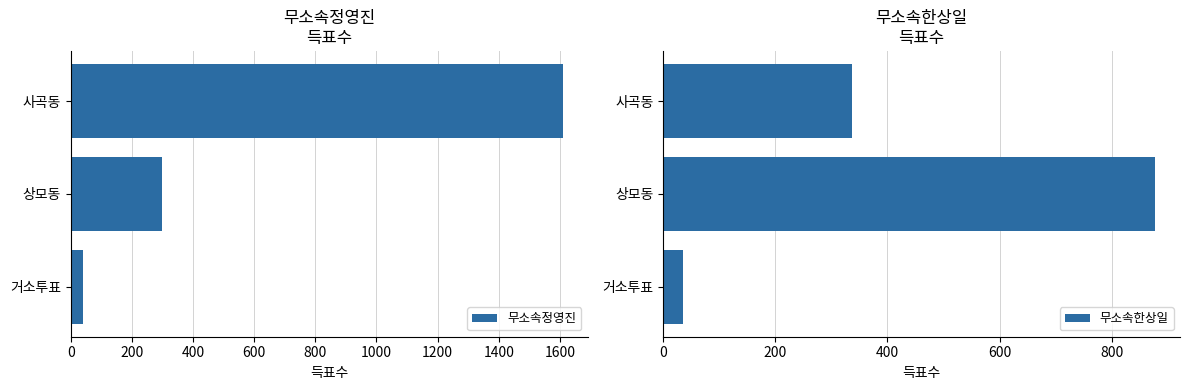

Reading left to right, extract all data points from this chart.

무소속정영진: 1610	297	40
무소속한상일: 337	878	36